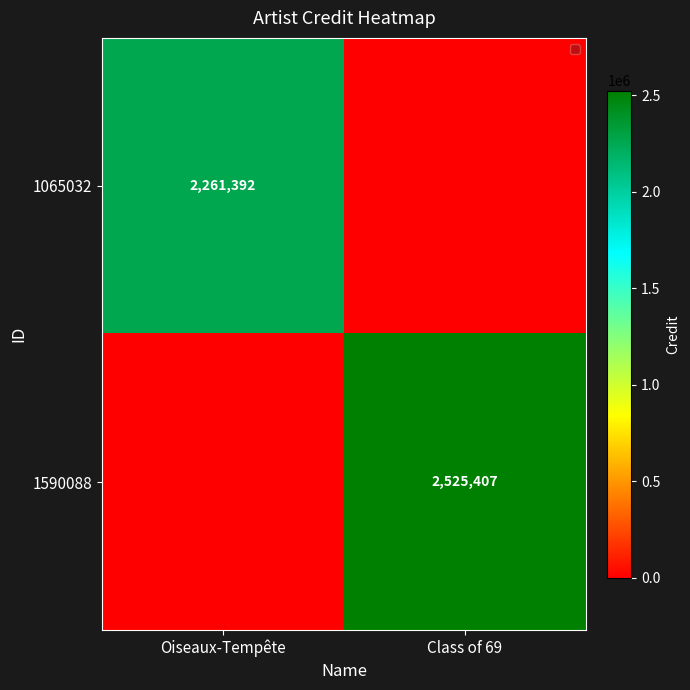

The value of 1590088 at Class of 69 is 2525407. True or false?

True